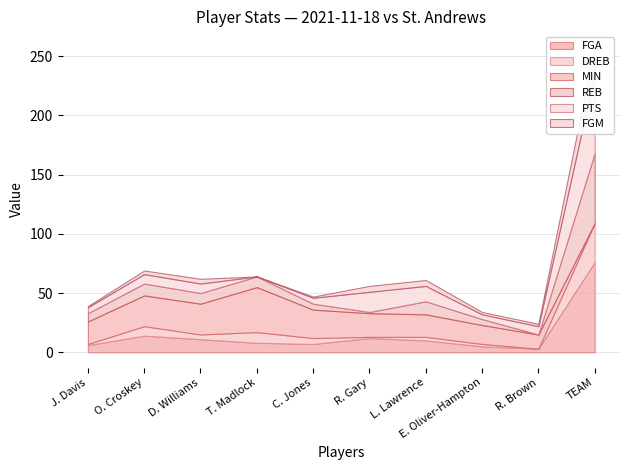

The value of DREB at C. Jones is 5. True or false?

True